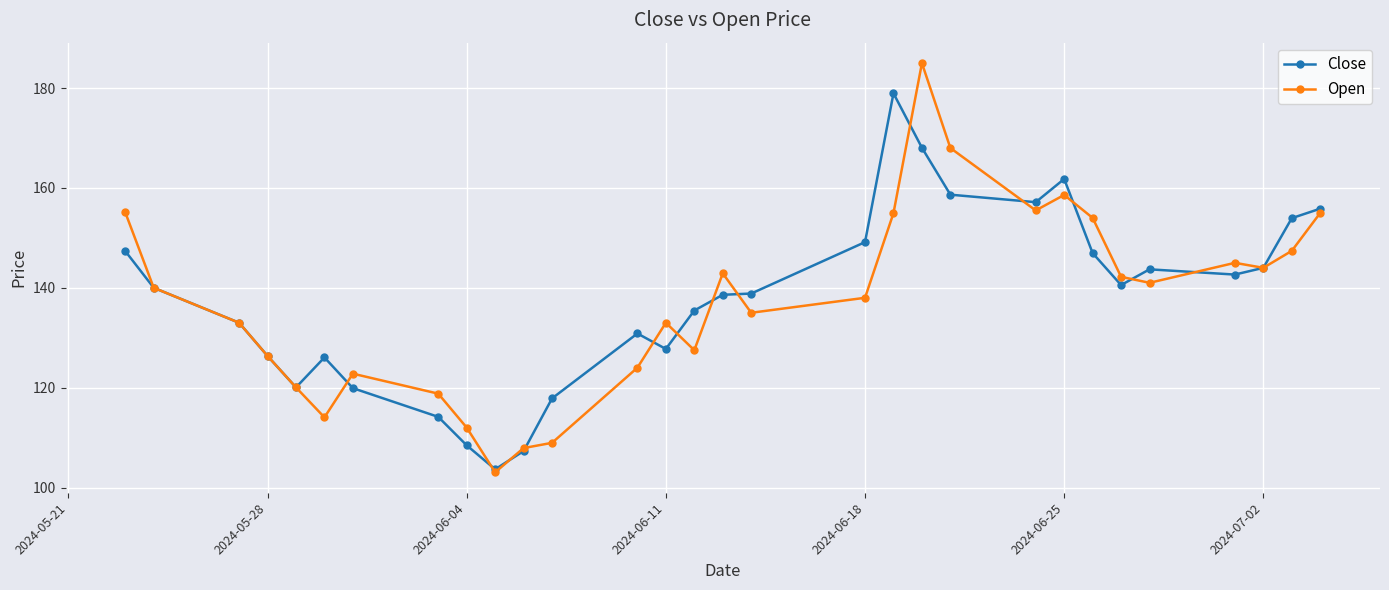

How many interior local peaks does the Open series have?

6